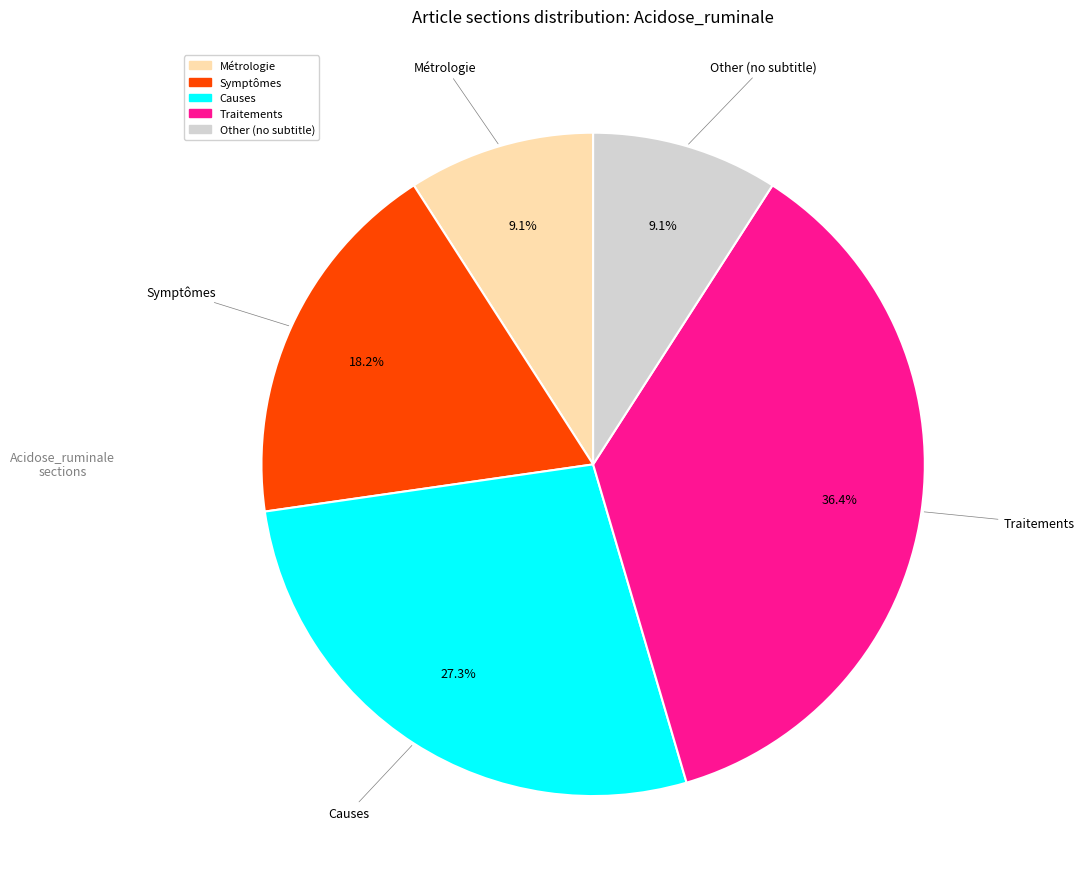

True or false: Symptômes accounts for 32% of the total.

False